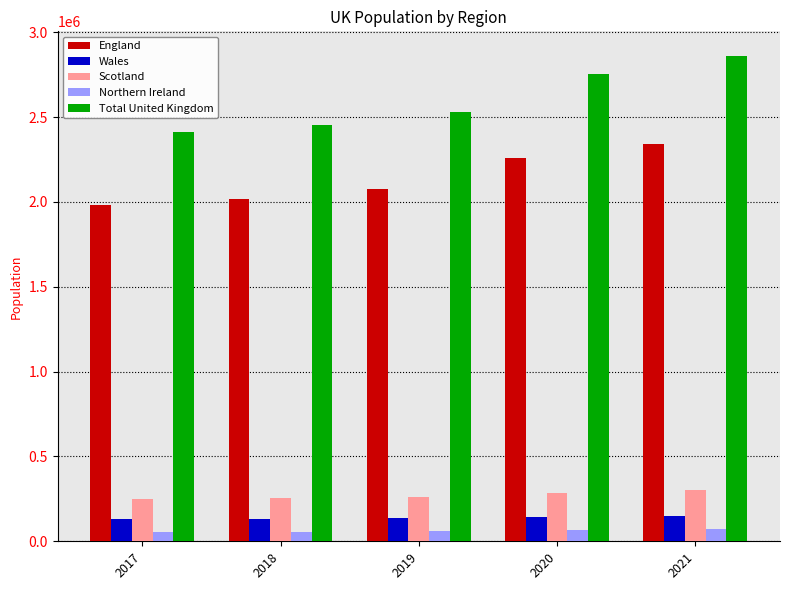

What is the difference between the second highest and minimum values in the Northern Ireland series?

11785